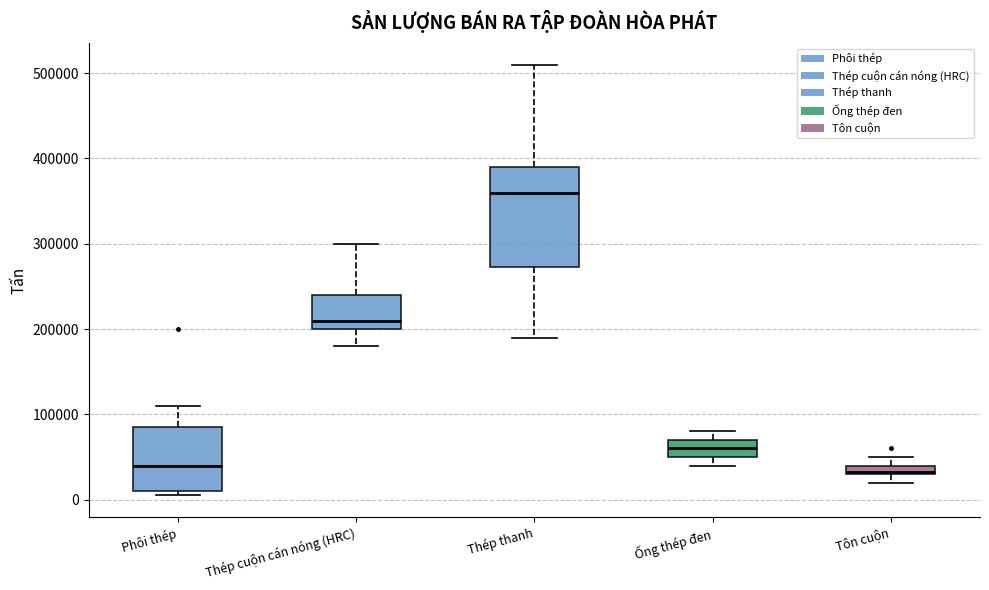

Where does the upper whisker of the box for Thép cuộn cán nóng (HRC) end on the y-axis? The values are not printed on the chart, so give them approximately, as read against the axis.

300000